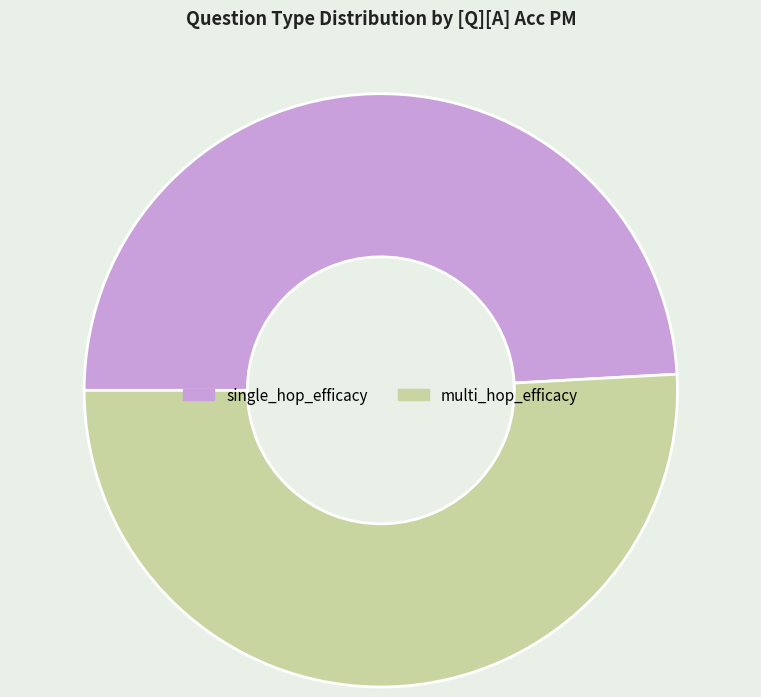

What is the majority slice?

multi_hop_efficacy